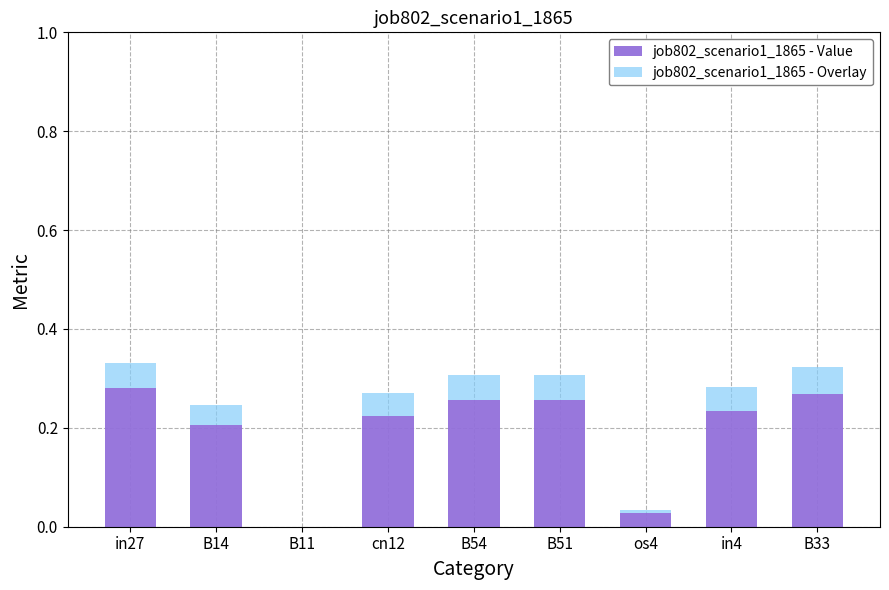

Does the chart contain stacked bars?

Yes